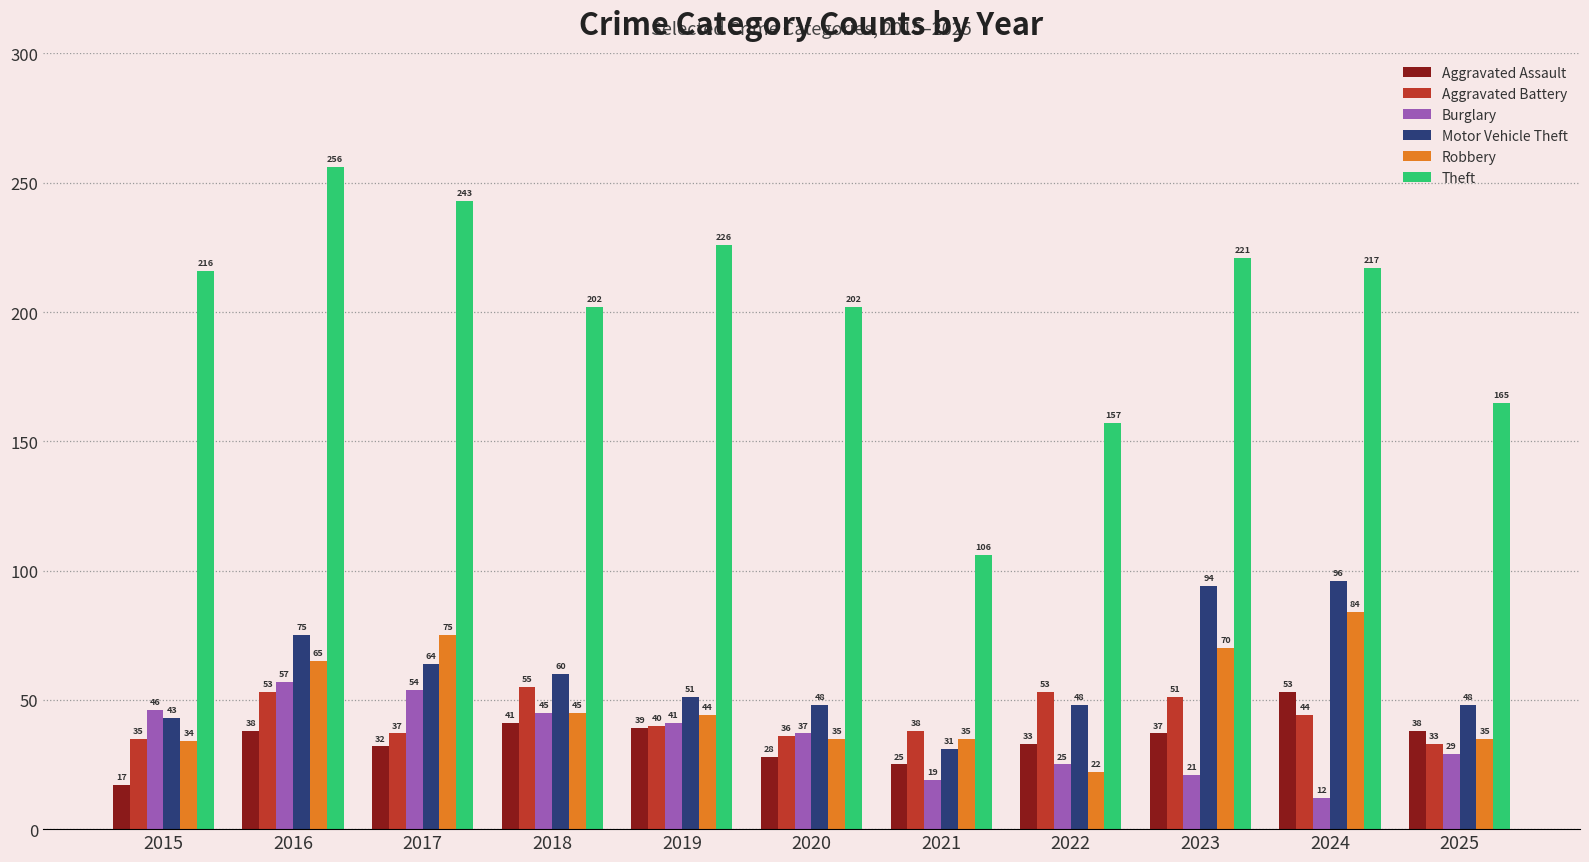

At which label does Aggravated Assault reach its minimum?

2015